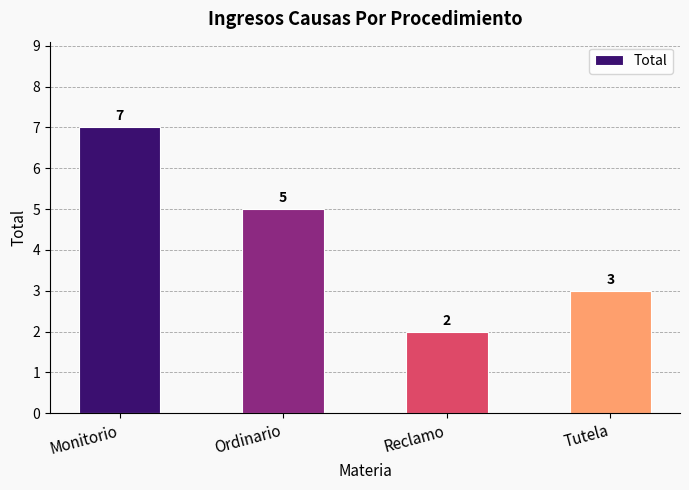

Approximately how many times larger is the value at Reclamo compared to Ordinario?

0.4